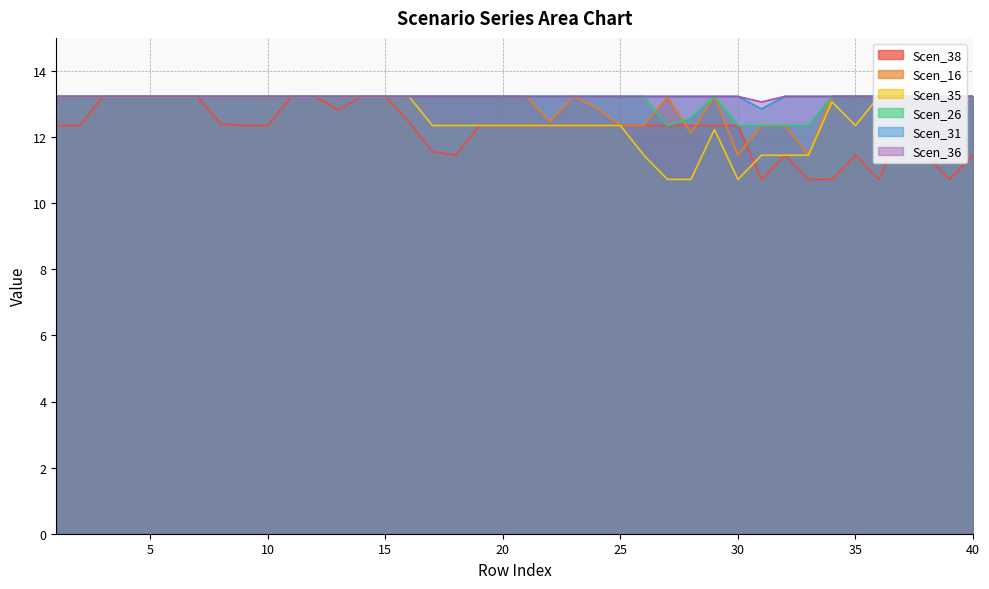

Where is the first local maximum for Scen_35?

29